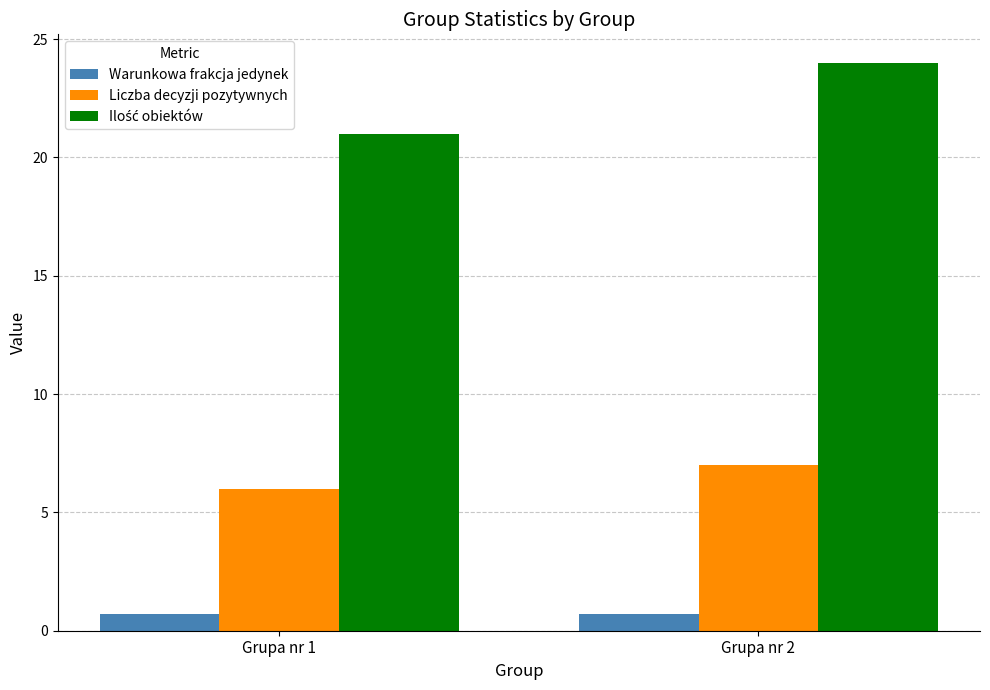

Count the number of categories in the chart.

2